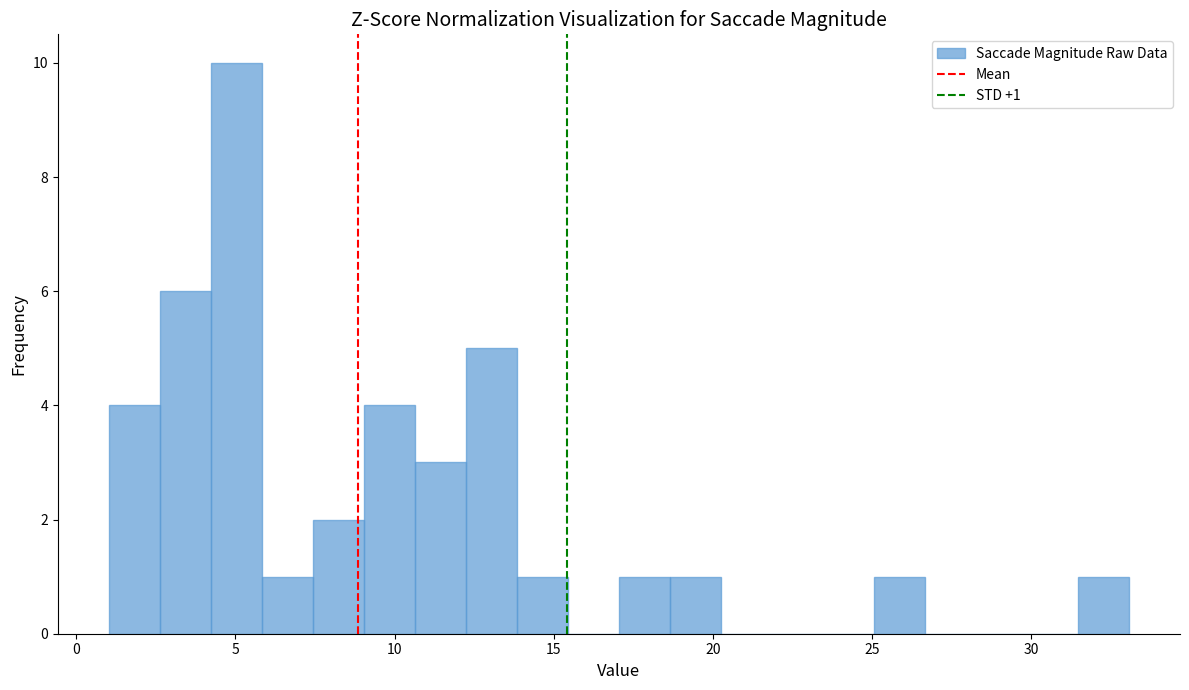

Around what value on the x-axis is the tallest bar? Give the approximate position of its centre, as read against the axis.

5.0